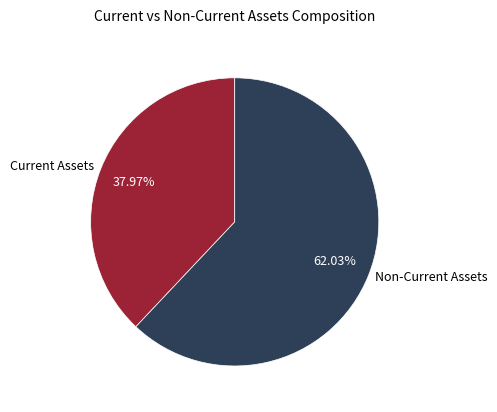

What percentage is the Non-Current Assets slice, to the nearest percent?

62%